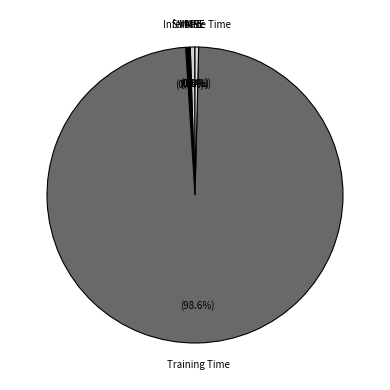

Which category accounts for the majority?

Training Time